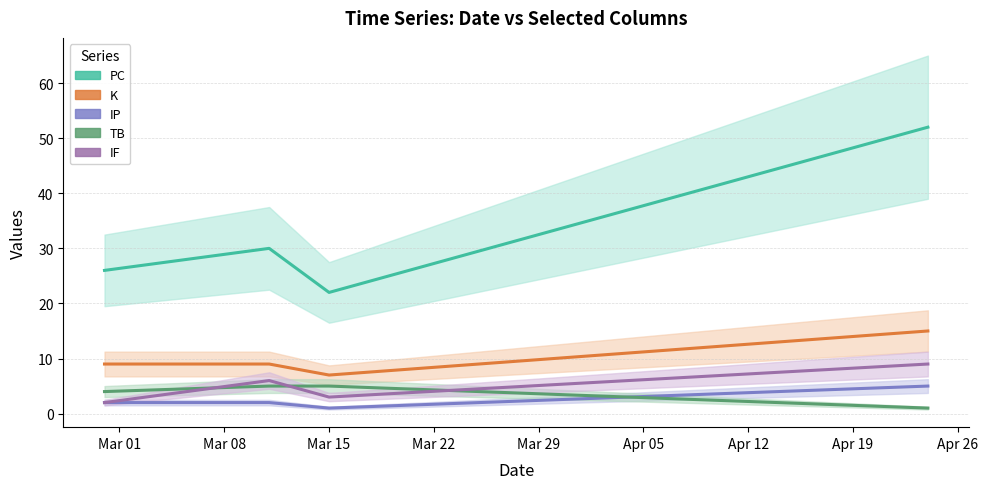

In IF, how many points are lower than both neighbors (excluding endpoints)?

1